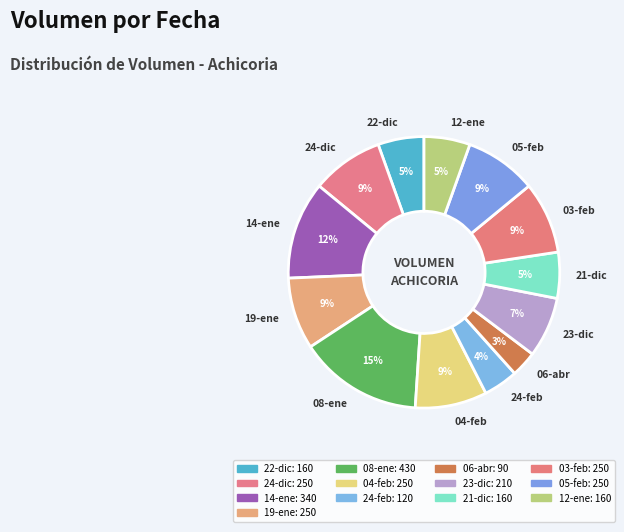

What is the smallest slice in the pie chart?

06-abr